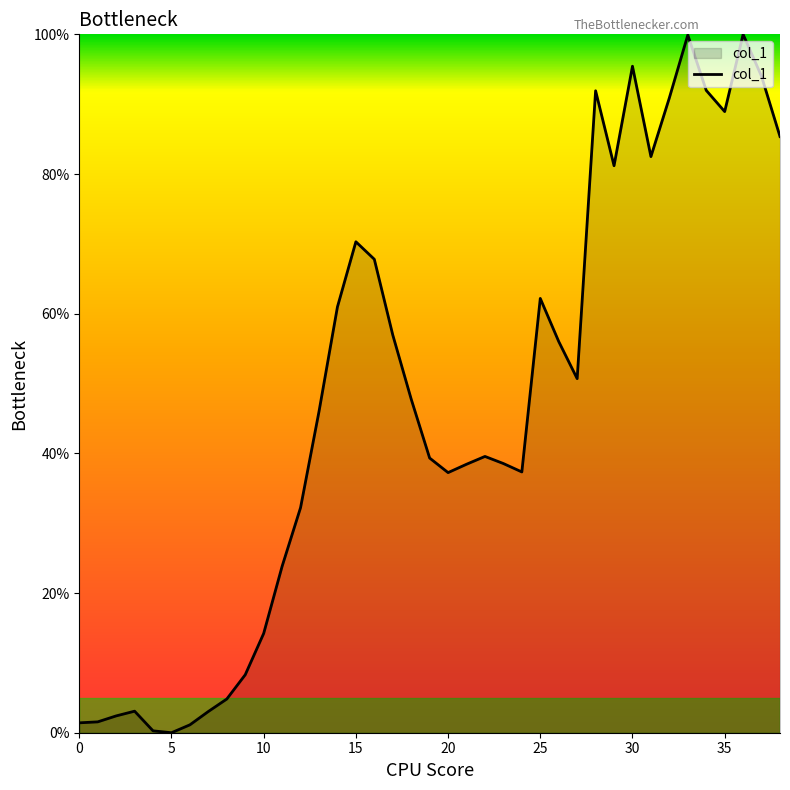

What is the greatest value displayed?

100.0